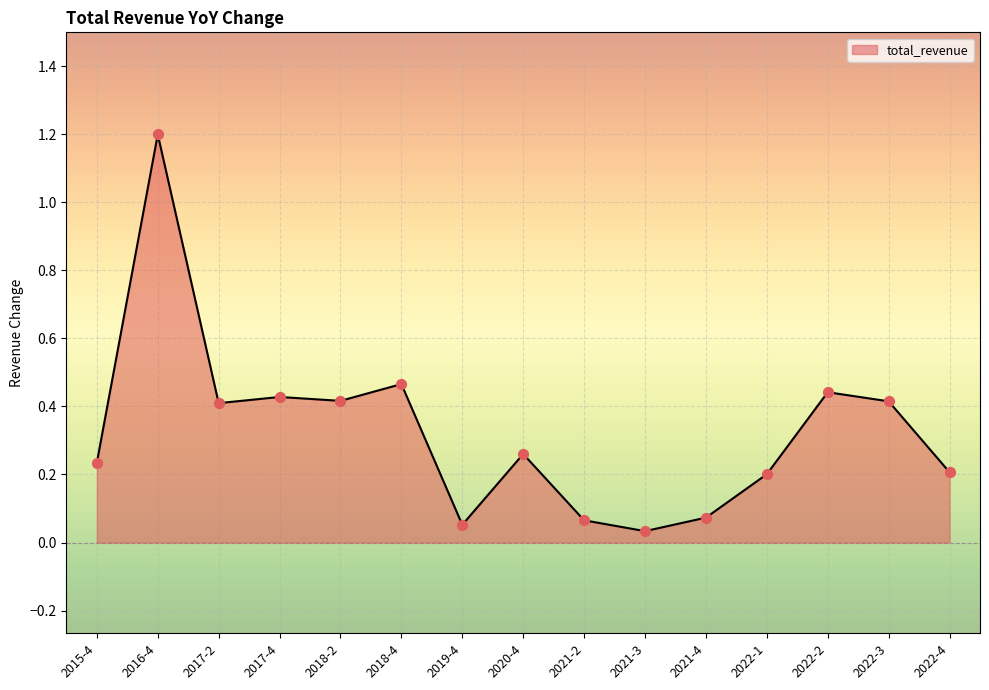

What is the change in value from 2018-4 to 2021-4?

-0.4